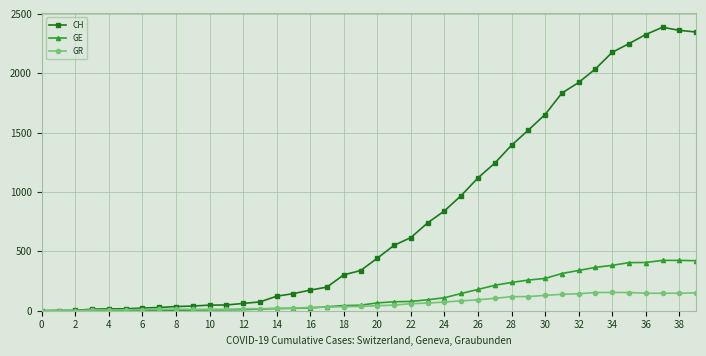

At how many categories does at least one series exceed 503?

19